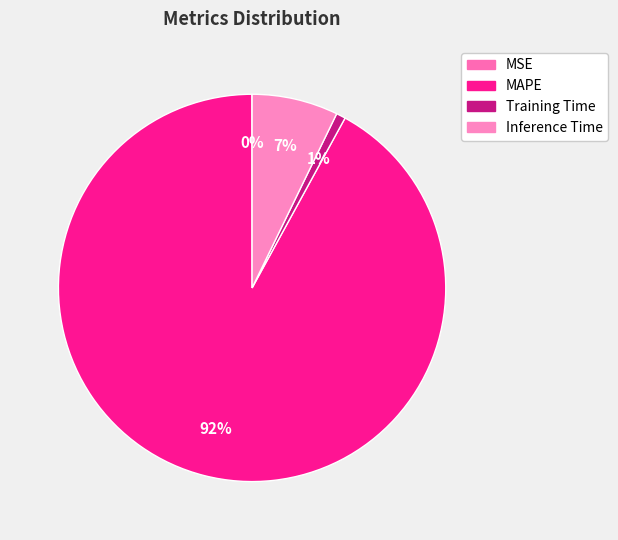

Is the sum of MAPE and MSE greater than half?

Yes